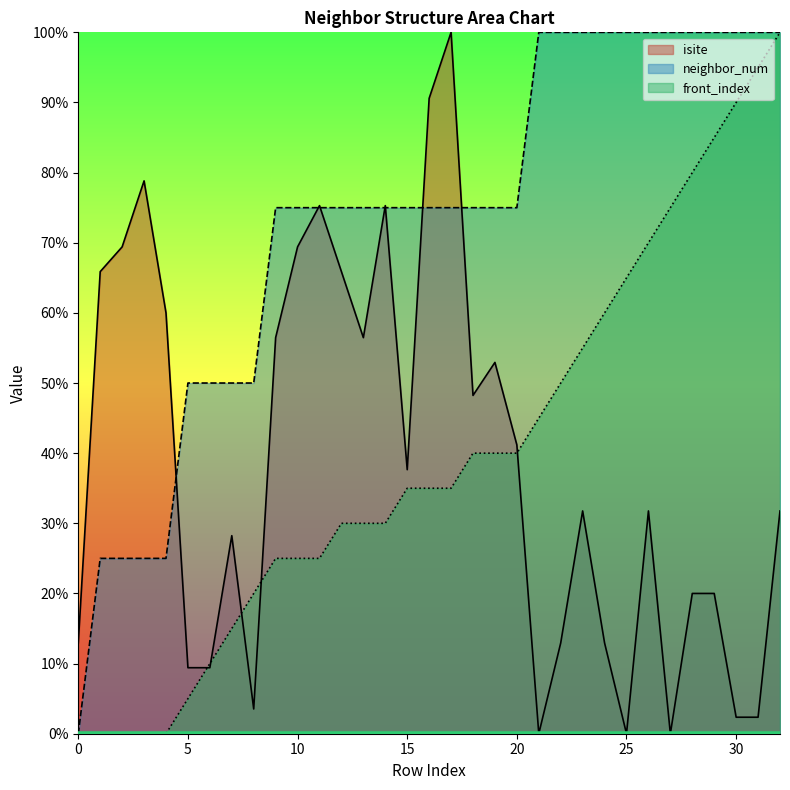

How many intersections are there between neighbor_num and isite?

7